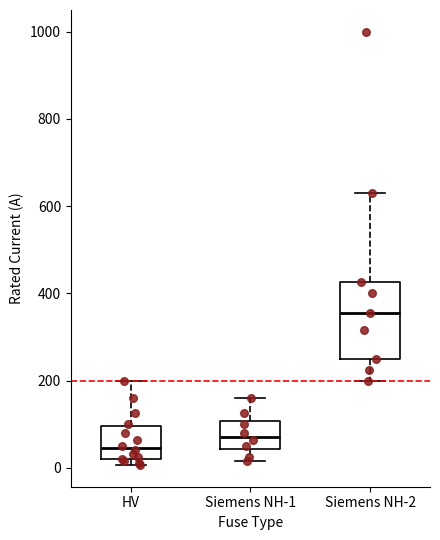

Where is the upper edge of the box for Siemens NH-1 on the y-axis? The values are not printed on the chart, so give them approximately, as read against the axis.

100